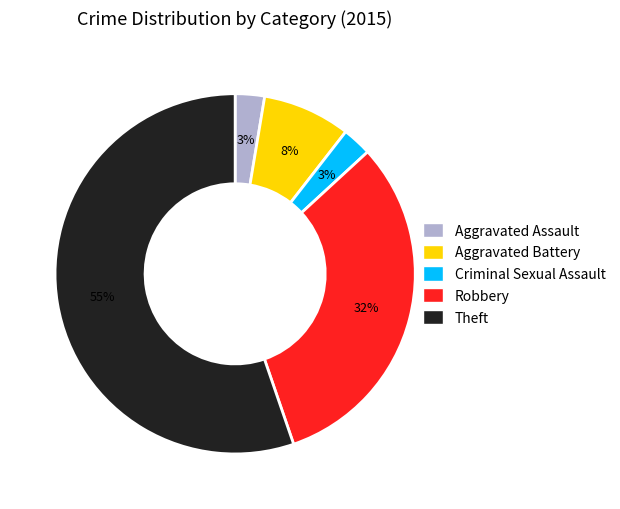

Between Theft and Criminal Sexual Assault, which is larger?

Theft